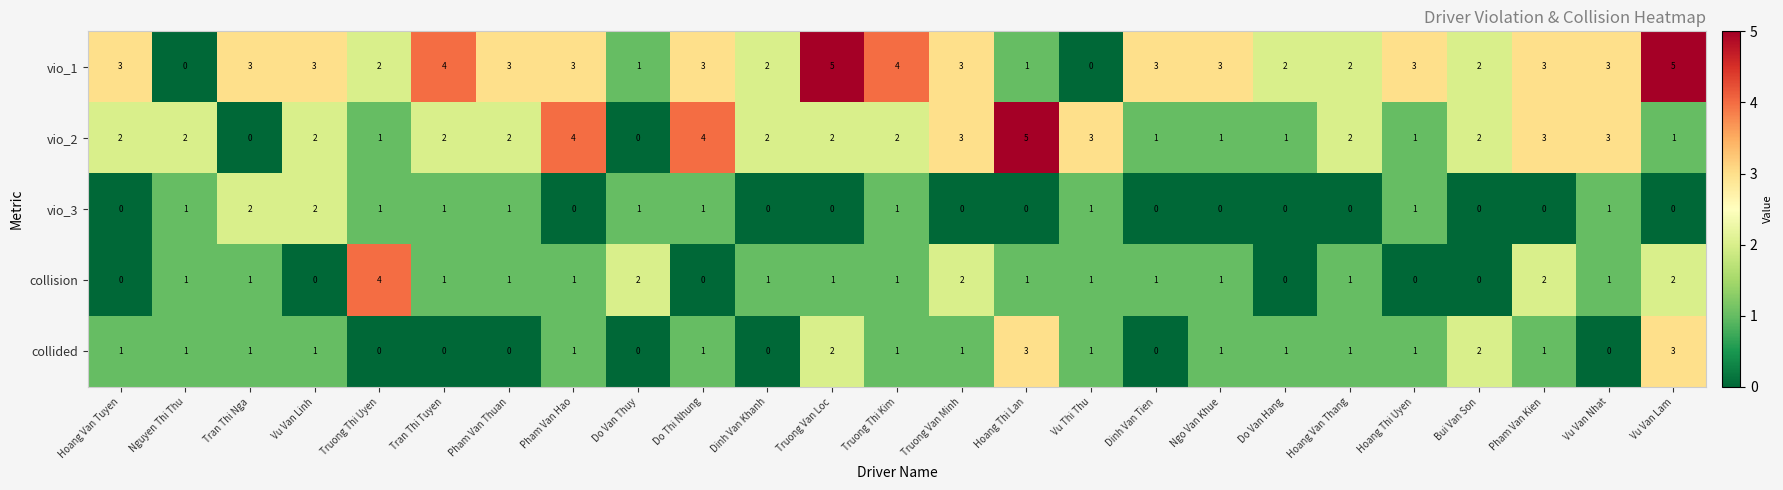

Count the collision values in the range 1 to 2.

18